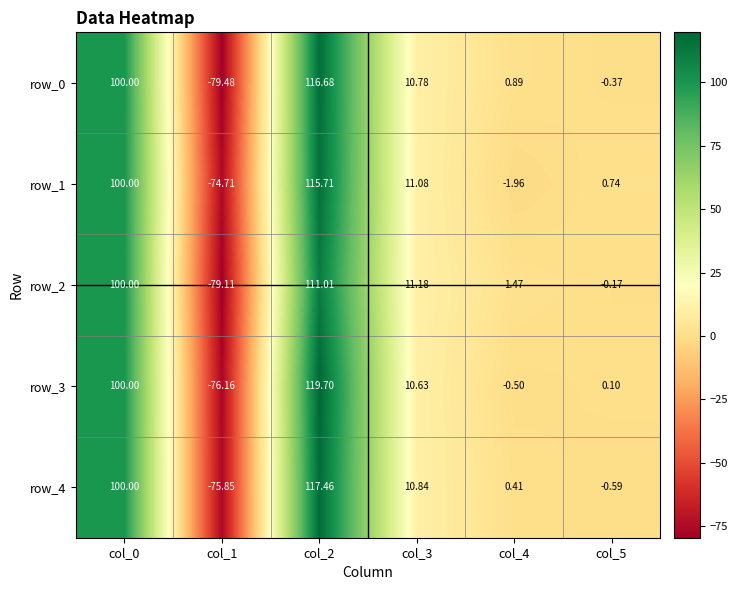

Which category has the lowest value in the row_3 series?

col_1